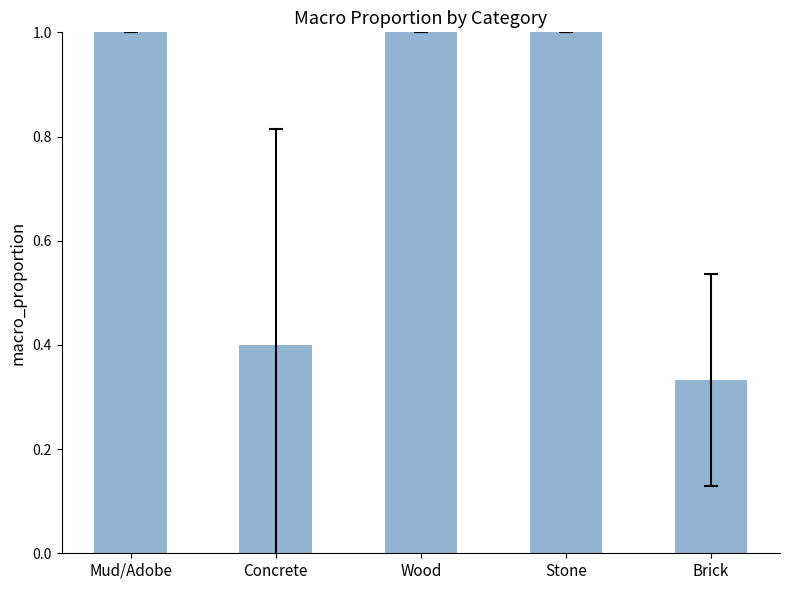

What is the value of the 2nd bar from the left?

0.4